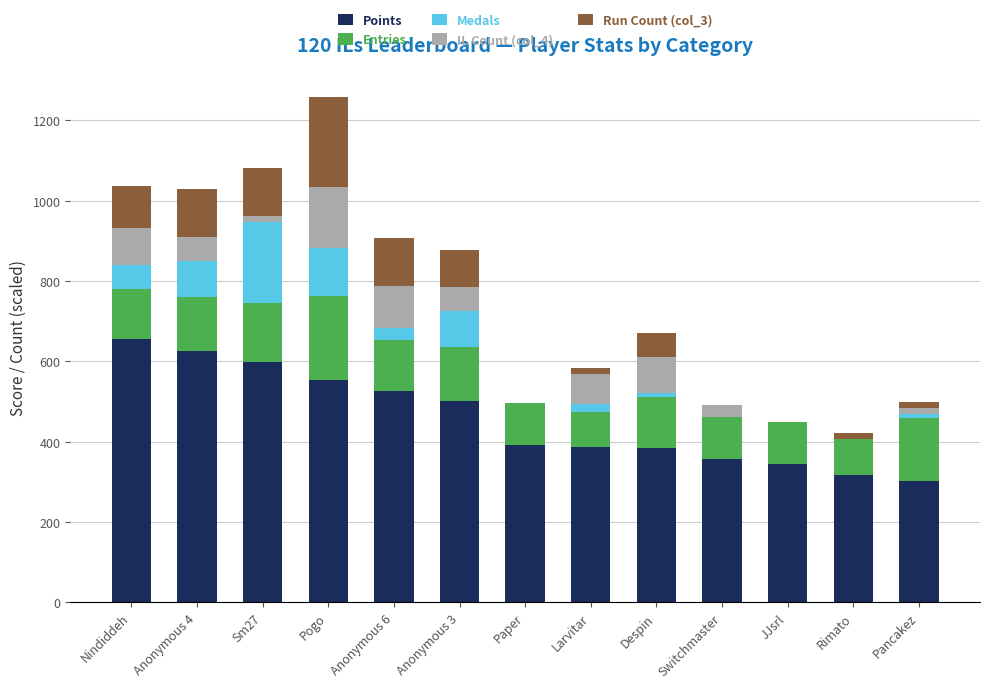

At which label does Points reach its peak?

Nindiddeh